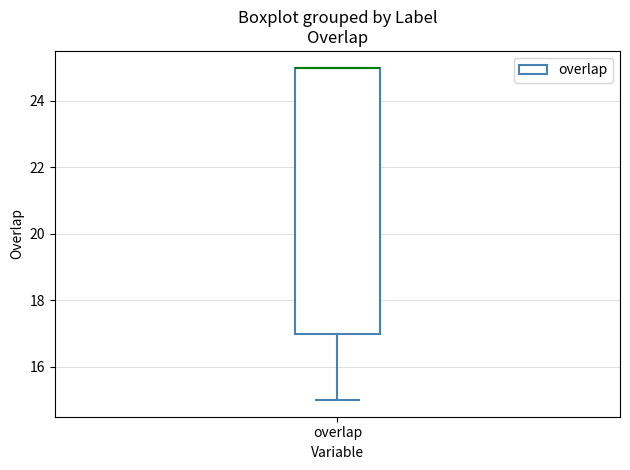

Where is the upper edge of the box for overlap on the y-axis? The values are not printed on the chart, so give them approximately, as read against the axis.

25